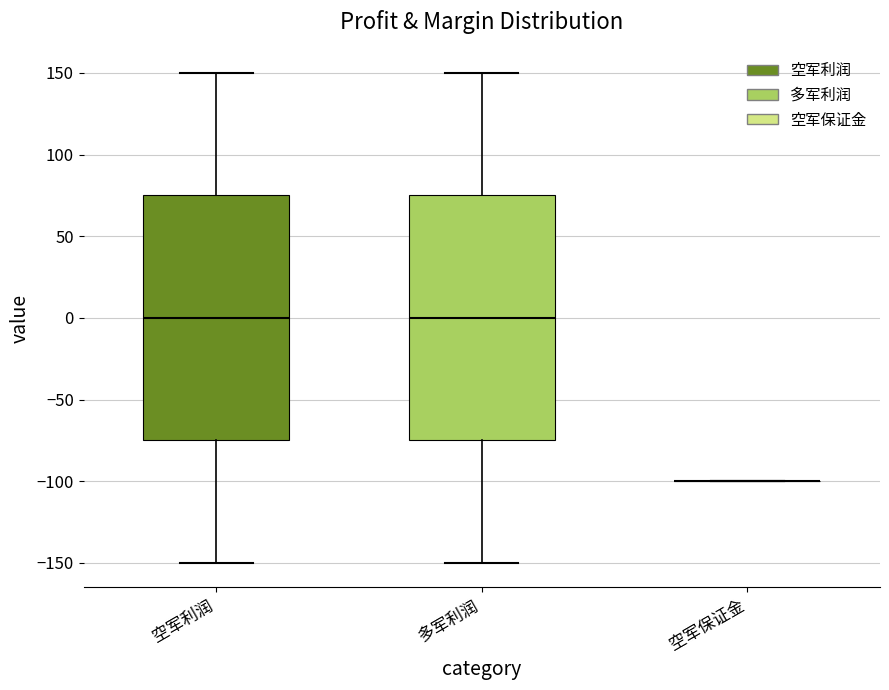

Reading left to right, transcribe this box plot: for each box, give where its median line is, the range the box spans, and where its two whiskers end, as read against the y-axis. The values are not printed on the chart, so give them approximately, as read against the axis.

空军利润: median 0, box -75 to 75, whiskers -150 to 150
多军利润: median 0, box -75 to 75, whiskers -150 to 150
空军保证金: box collapsed to a line at -100, whiskers -100 to -100